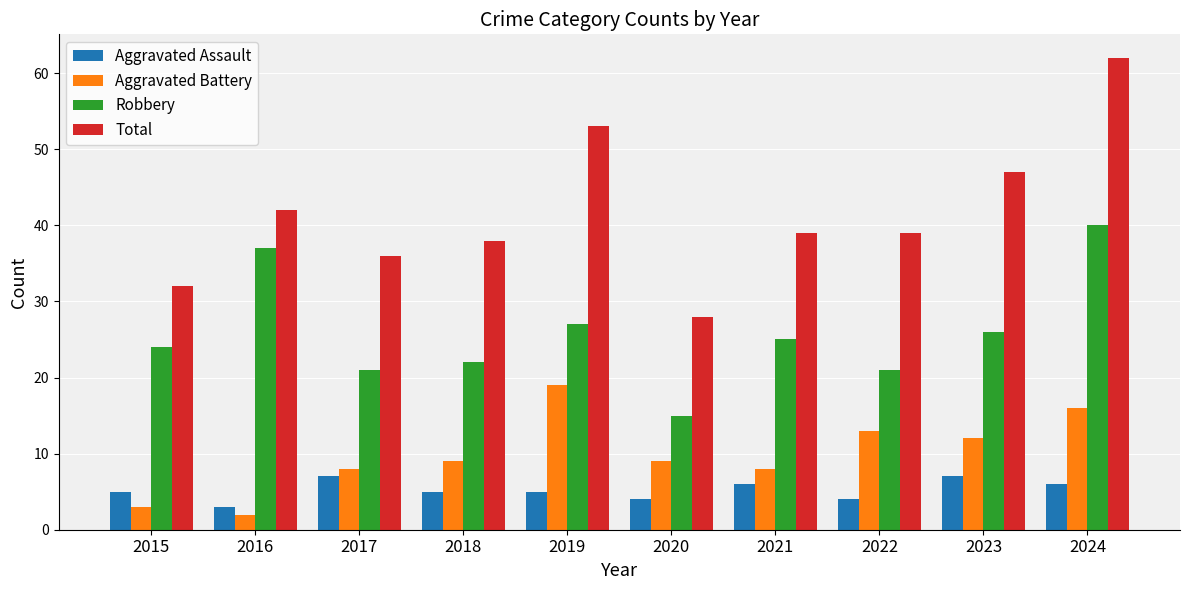

What are all the series names shown in the legend?

Aggravated Assault, Aggravated Battery, Robbery, Total